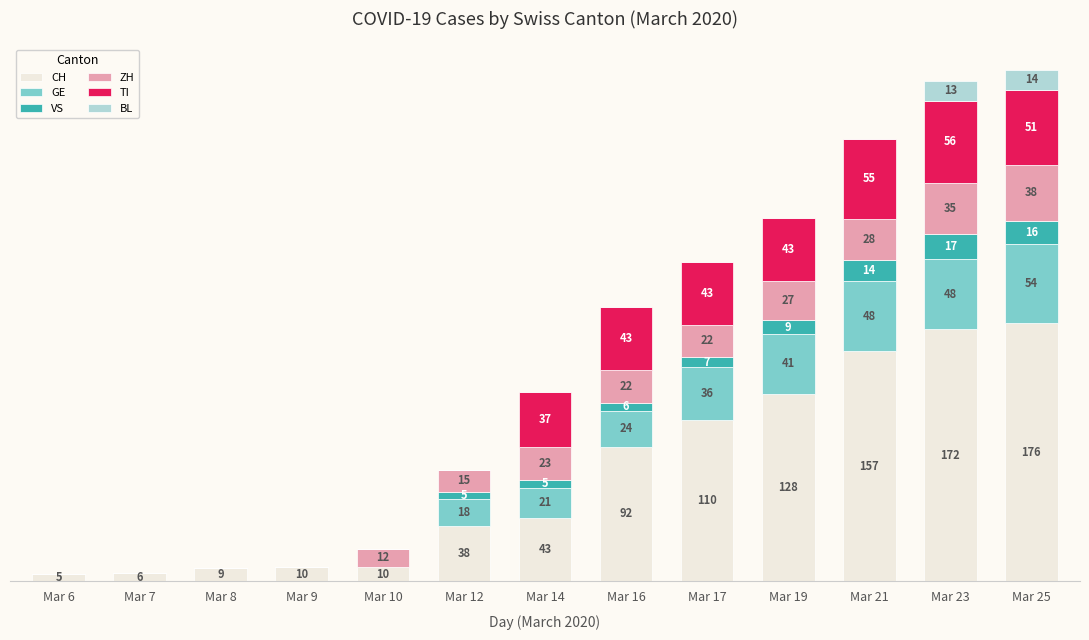

At which category is the sum across all series the highest?

Mar 25